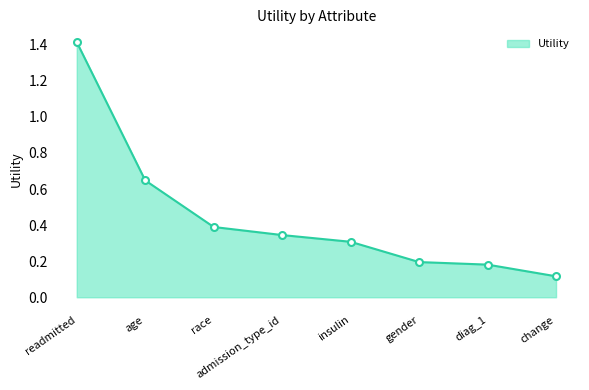

Which label corresponds to the largest value in the chart?

readmitted